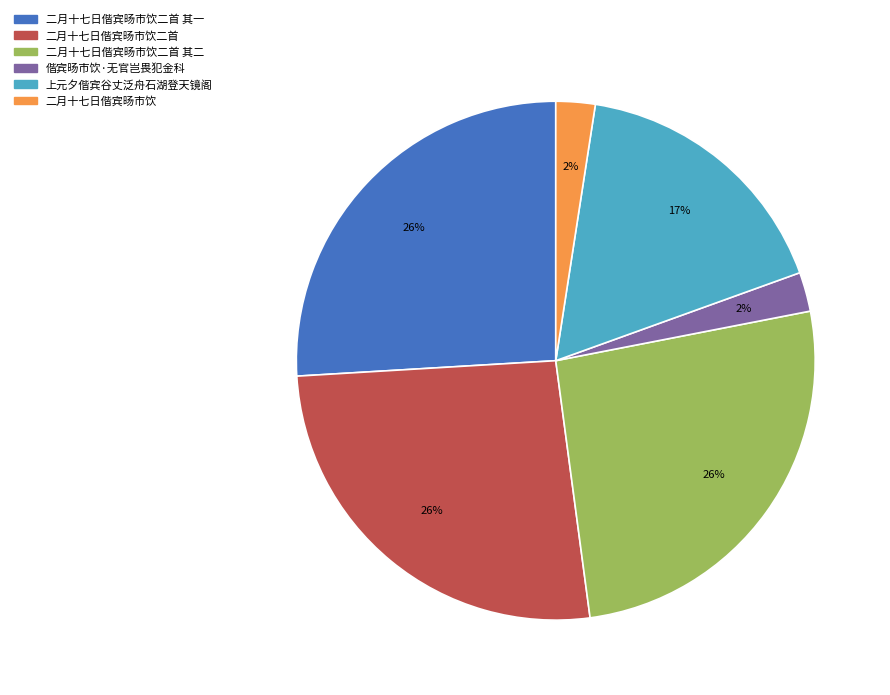

Count the number of slices in the pie.

6